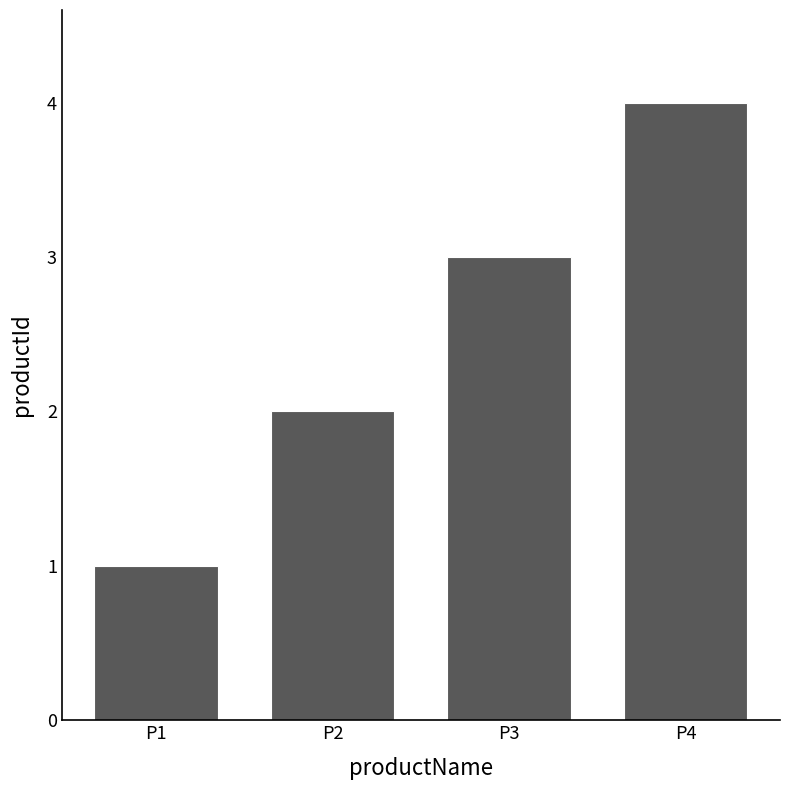

At which category does the chart reach its minimum across all series?

P1